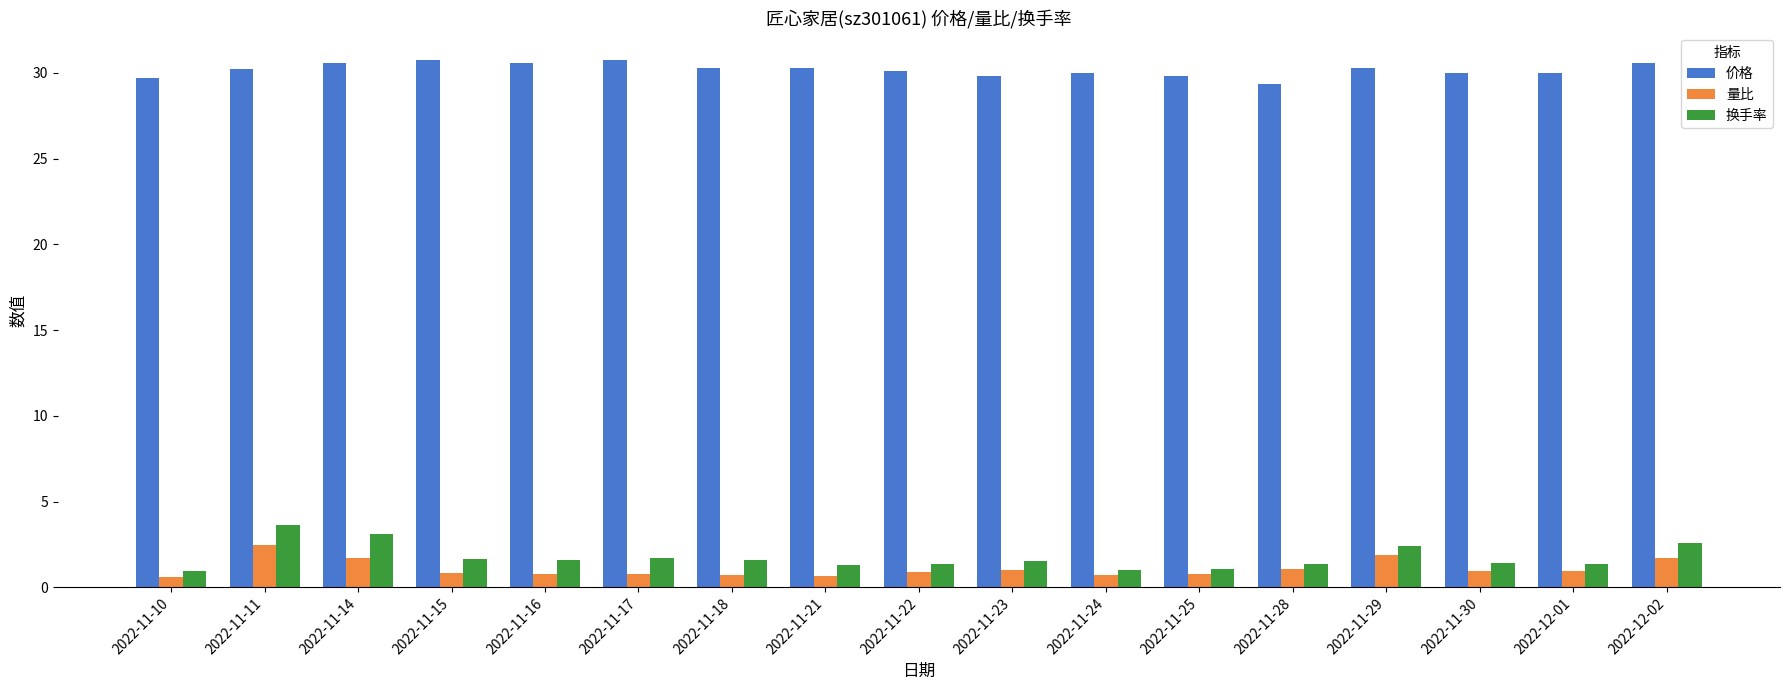

Which series has the largest total across all categories?

价格